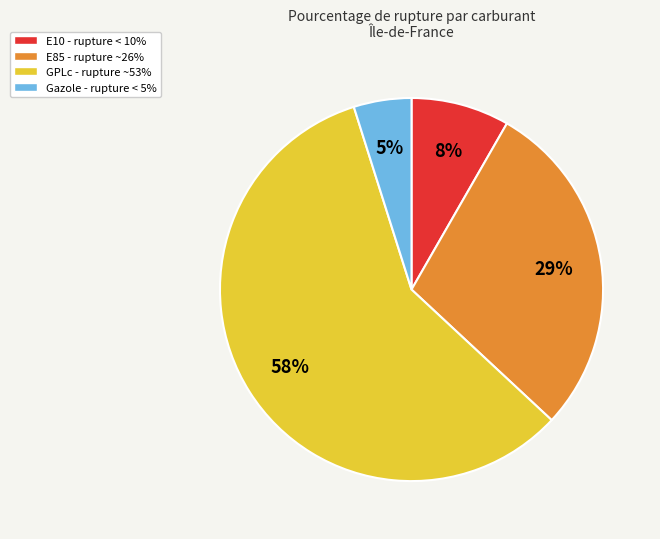

To the nearest percent, what is the average slice percentage?

25%